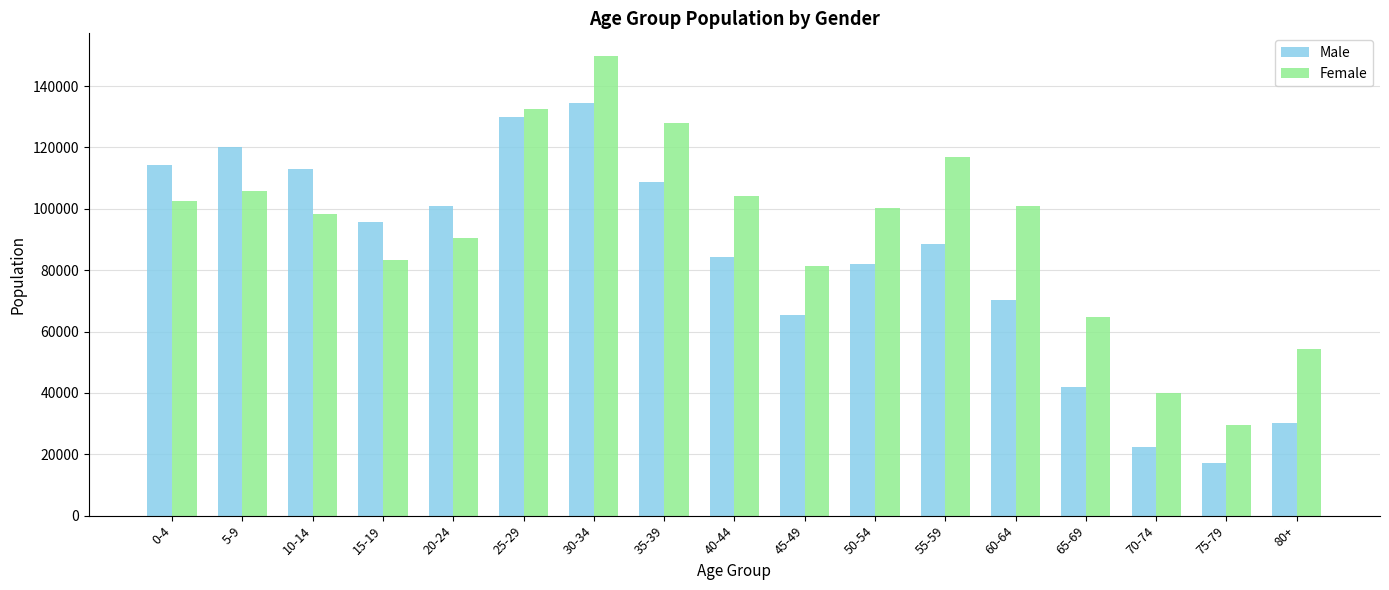

What is the total value across all series at 30-34?

284184.3